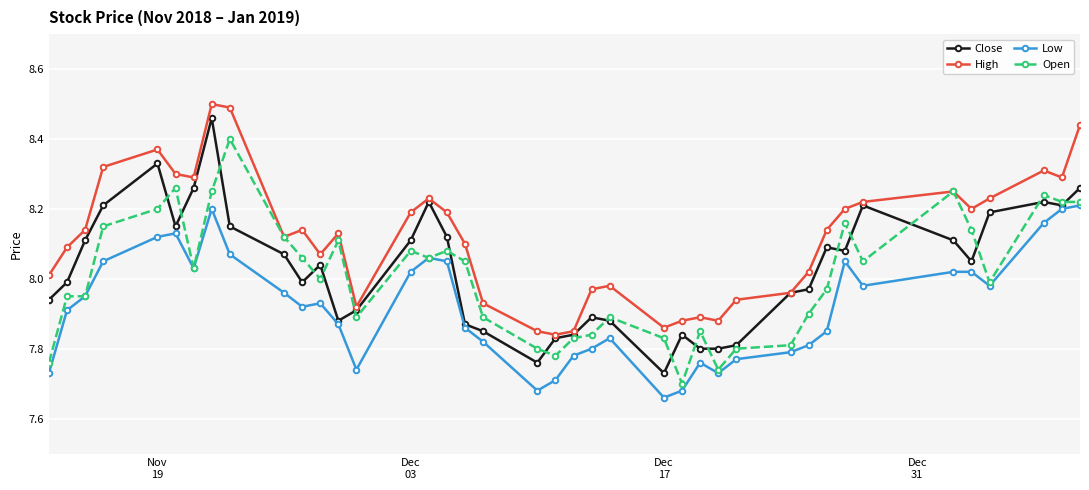

After their last crossing, which series has the higher values: Close or Open?

Close